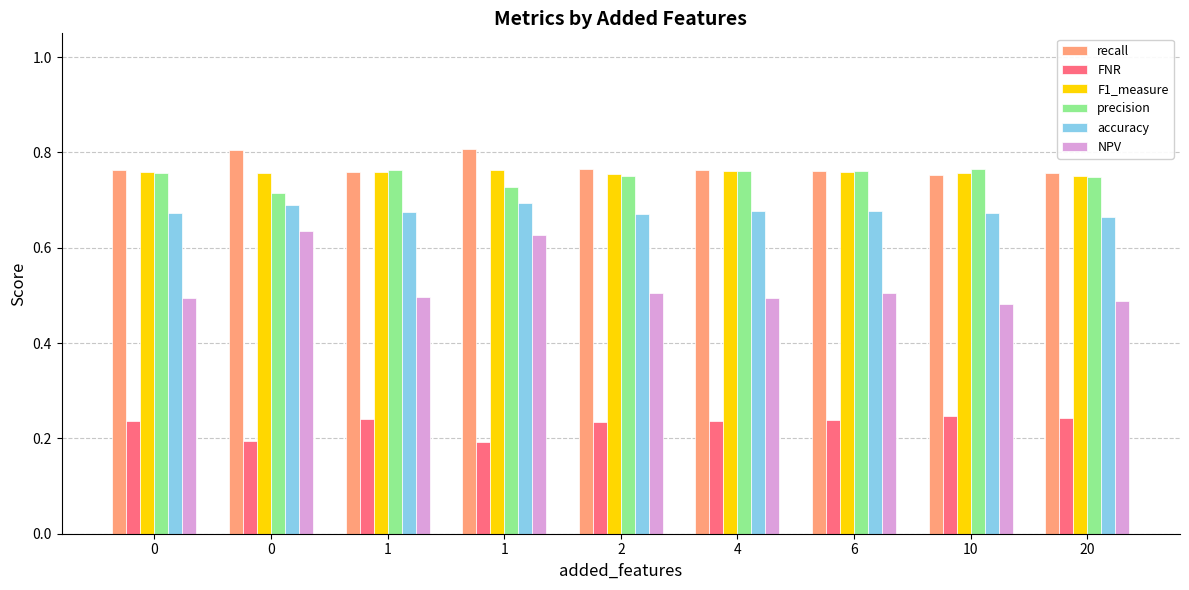

Which series has the largest total across all categories?

recall